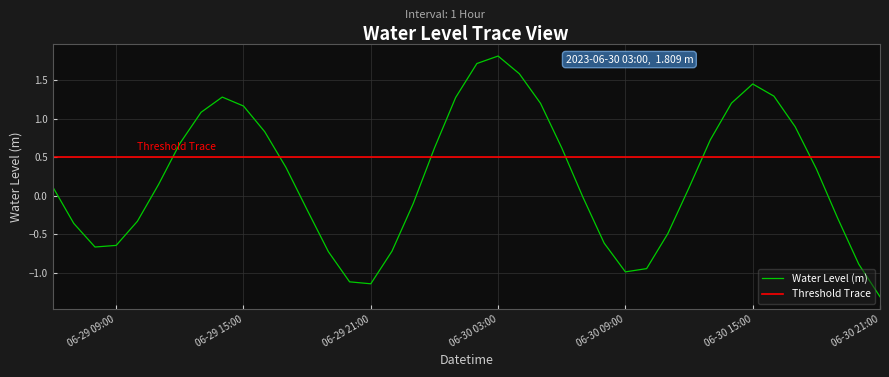

What is the maximum value shown in the chart?

1.8